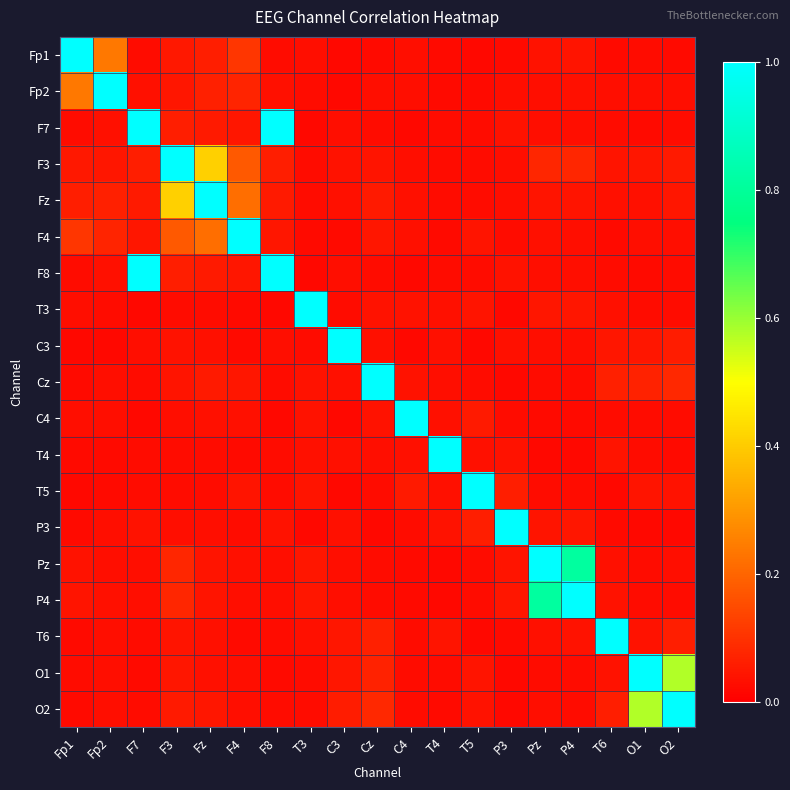

Which category has the lowest value across all series?

O1